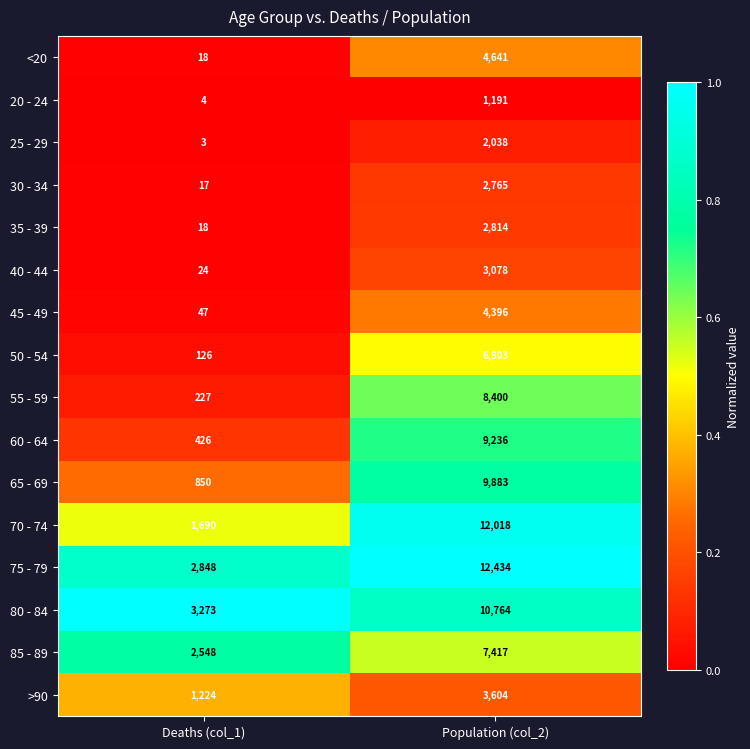

Which series has the largest total across all categories?

75 - 79